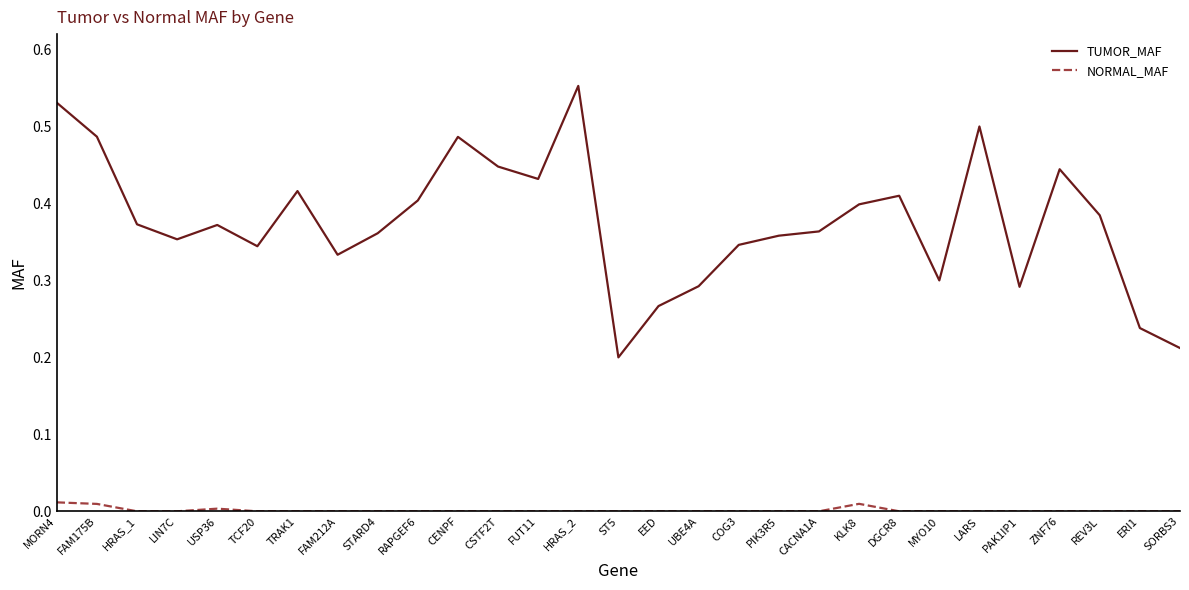

Which series has the largest total across all categories?

TUMOR_MAF